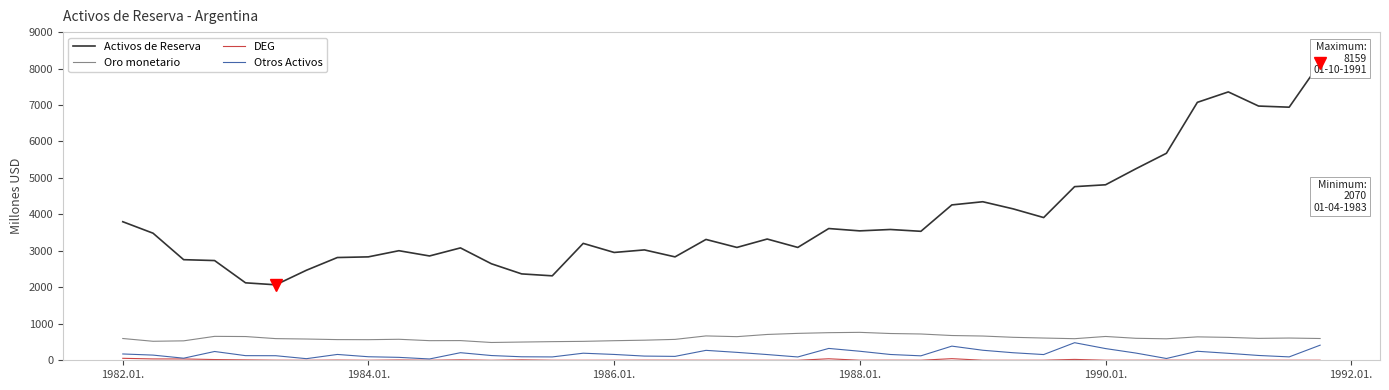

What is the value of the Activos de Reserva point at the 33rd from the left?

4813